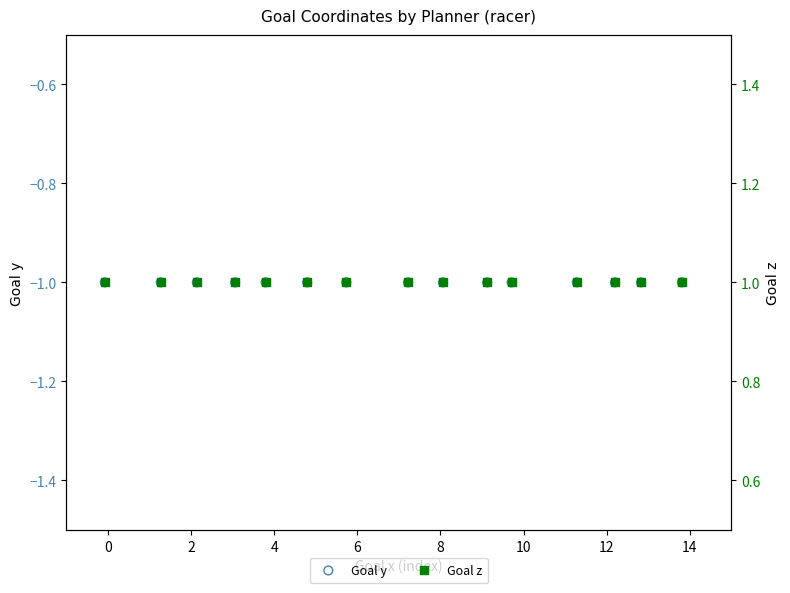

Which series has the largest Y range (max minus min)?

Goal y